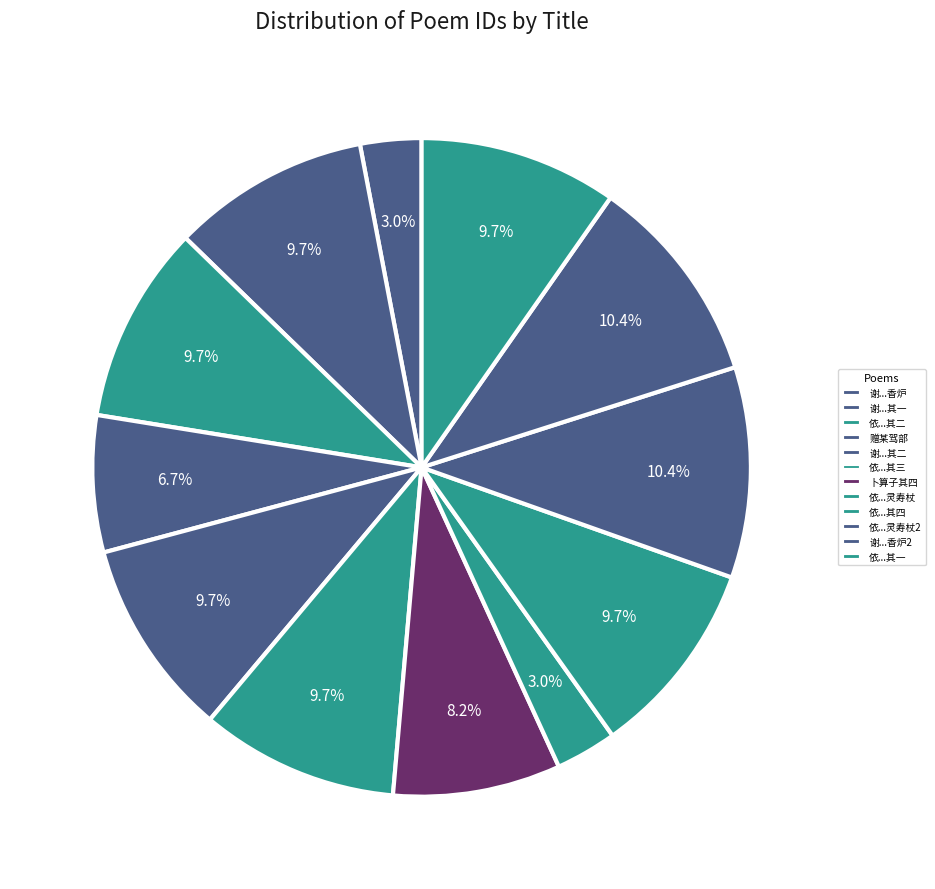

Does any single category account for the majority?

No